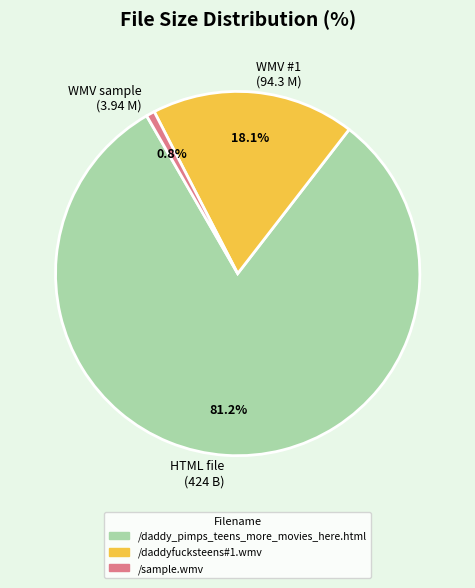

Between WMV sample (3.94 M) and WMV #1 (94.3 M), which is larger?

WMV #1 (94.3 M)